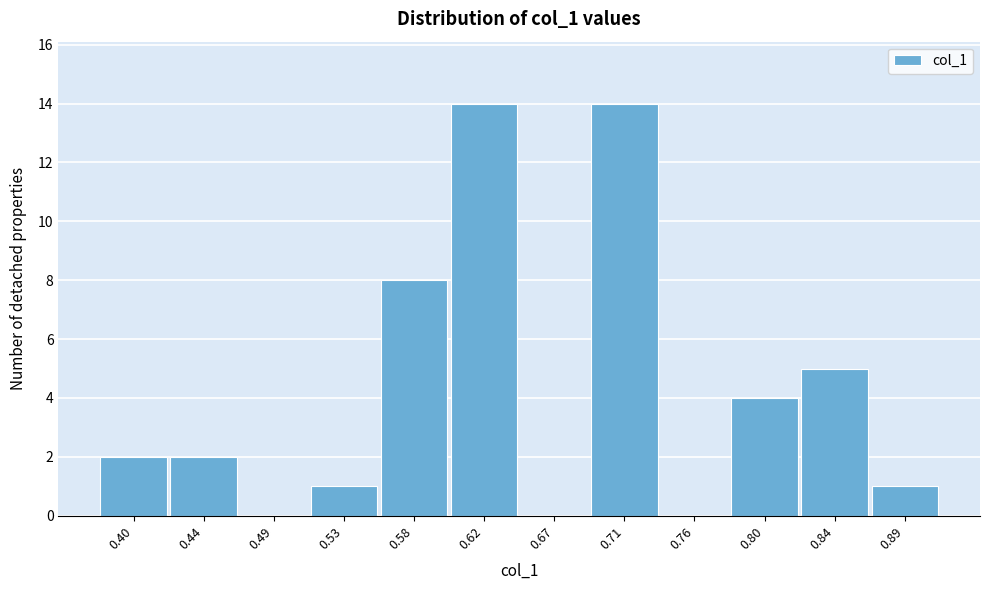

Reading left to right, transcribe all the data shown in this chart.

0.40=2	0.44=2	0.49=0	0.53=1	0.58=8	0.62=14	0.67=0	0.71=14	0.76=0	0.80=4	0.84=5	0.89=1